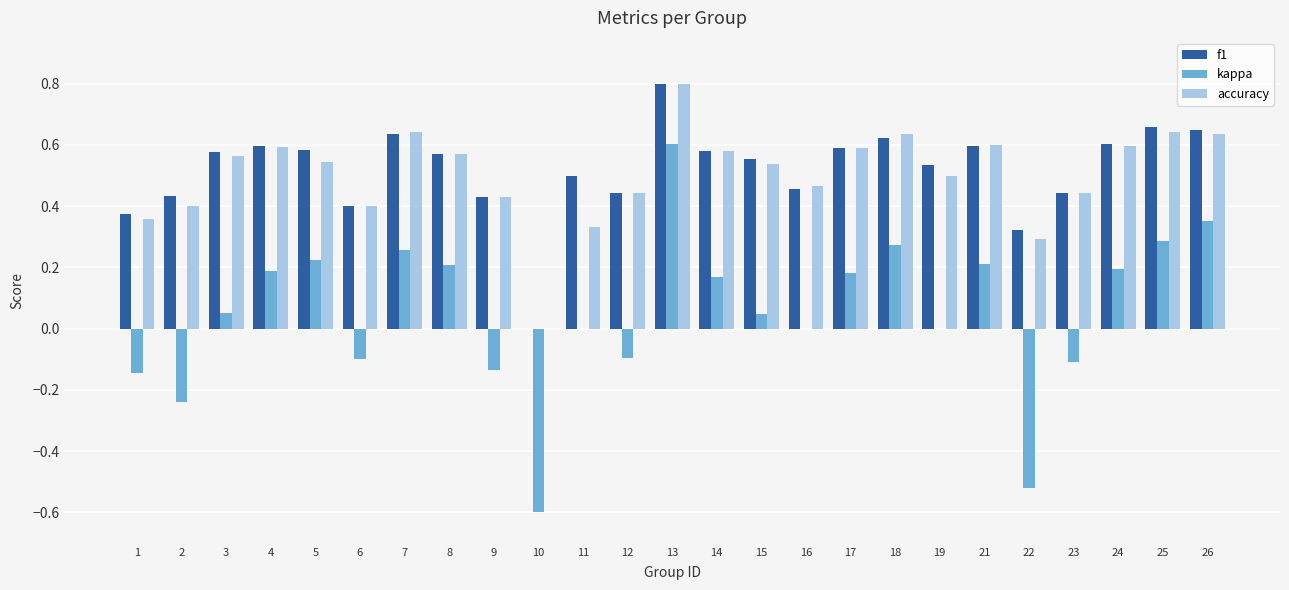

Which series has the largest total across all categories?

f1